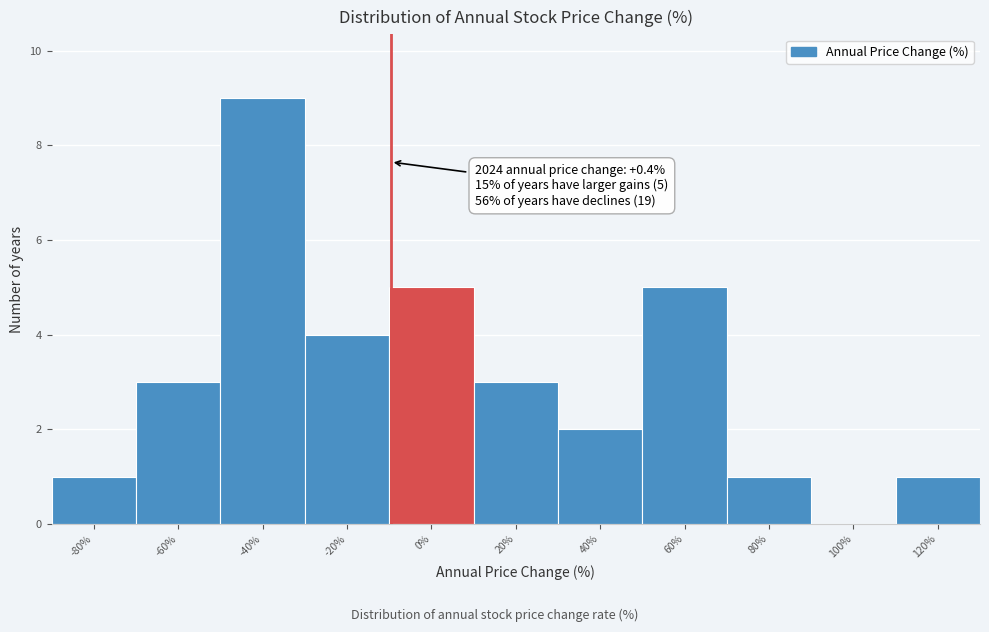

Reading left to right, what are all the values shown in this chart?

-80%=1	-60%=3	-40%=9	-20%=4	0%=5	20%=3	40%=2	60%=5	80%=1	100%=0	120%=1